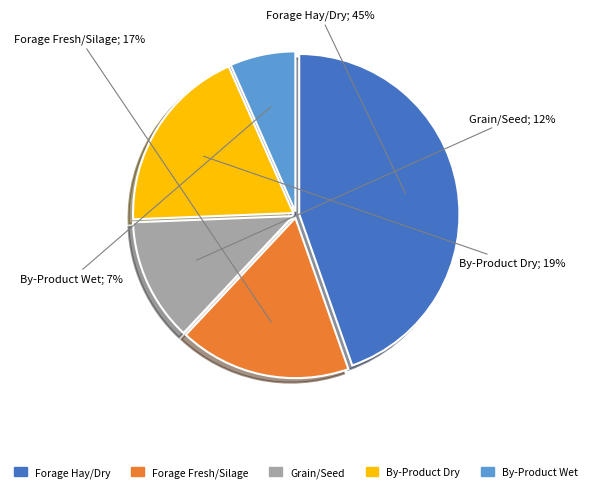

Between Forage Fresh/Silage and By-Product Wet, which is larger?

Forage Fresh/Silage